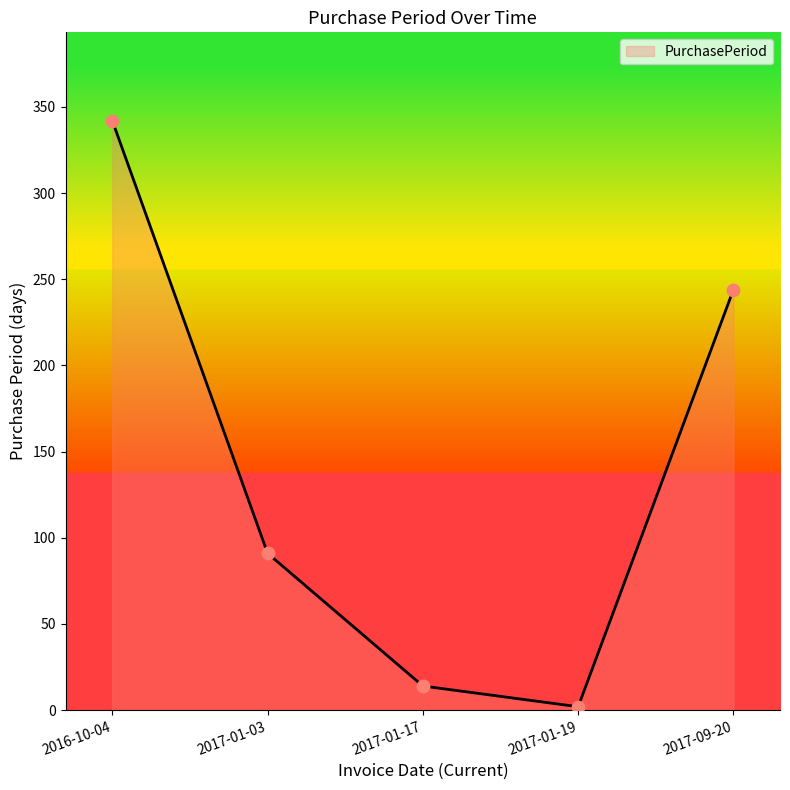

Between 2017-01-19 and 2016-10-04, which is larger?

2016-10-04